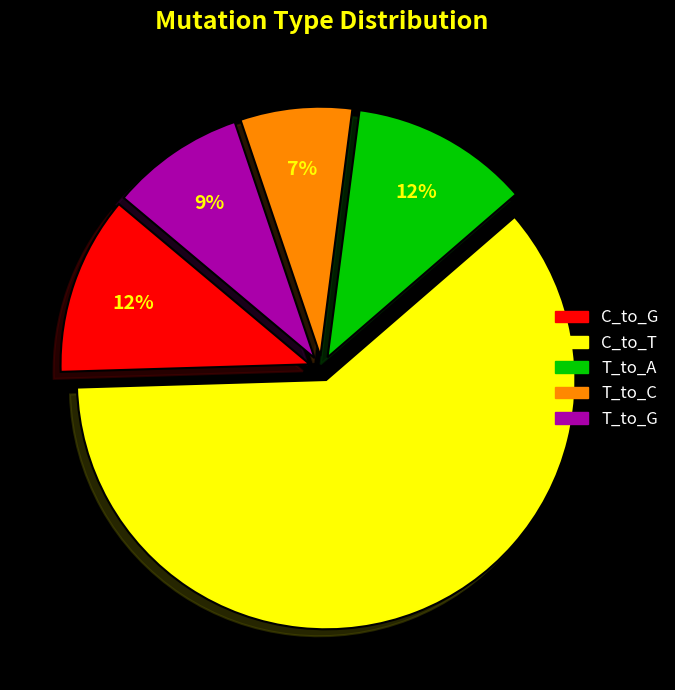

To the nearest percent, what is the average slice percentage?

20%